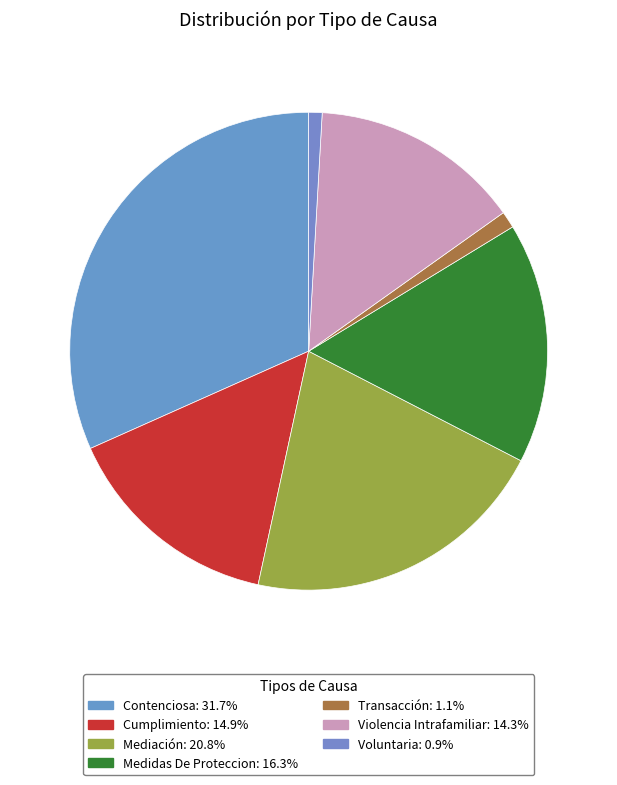

The Violencia Intrafamiliar slice represents 14% of the pie. True or false?

True